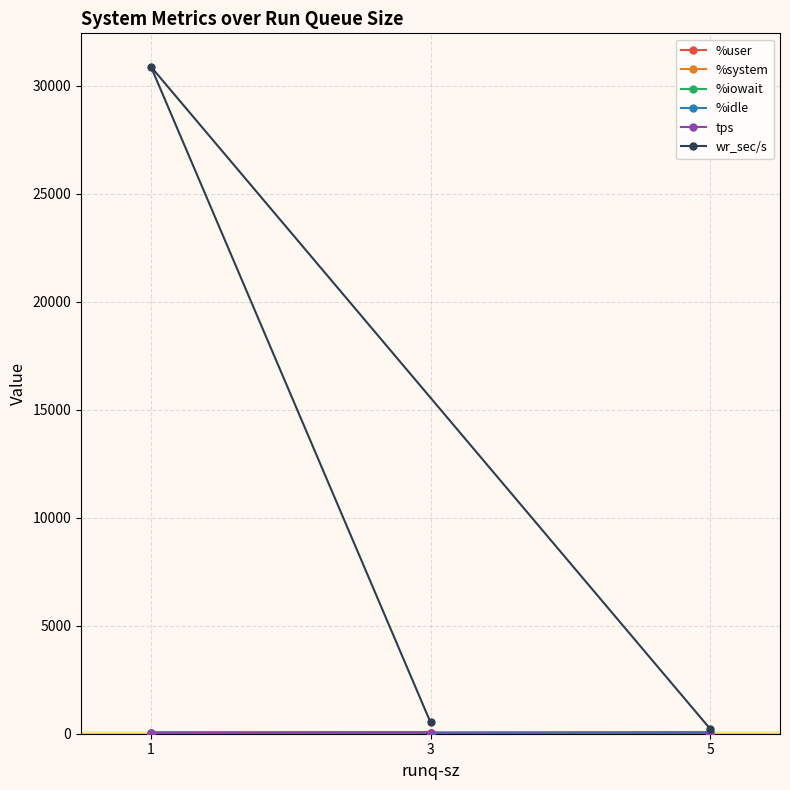

Which series has the widest spread of values?

wr_sec/s